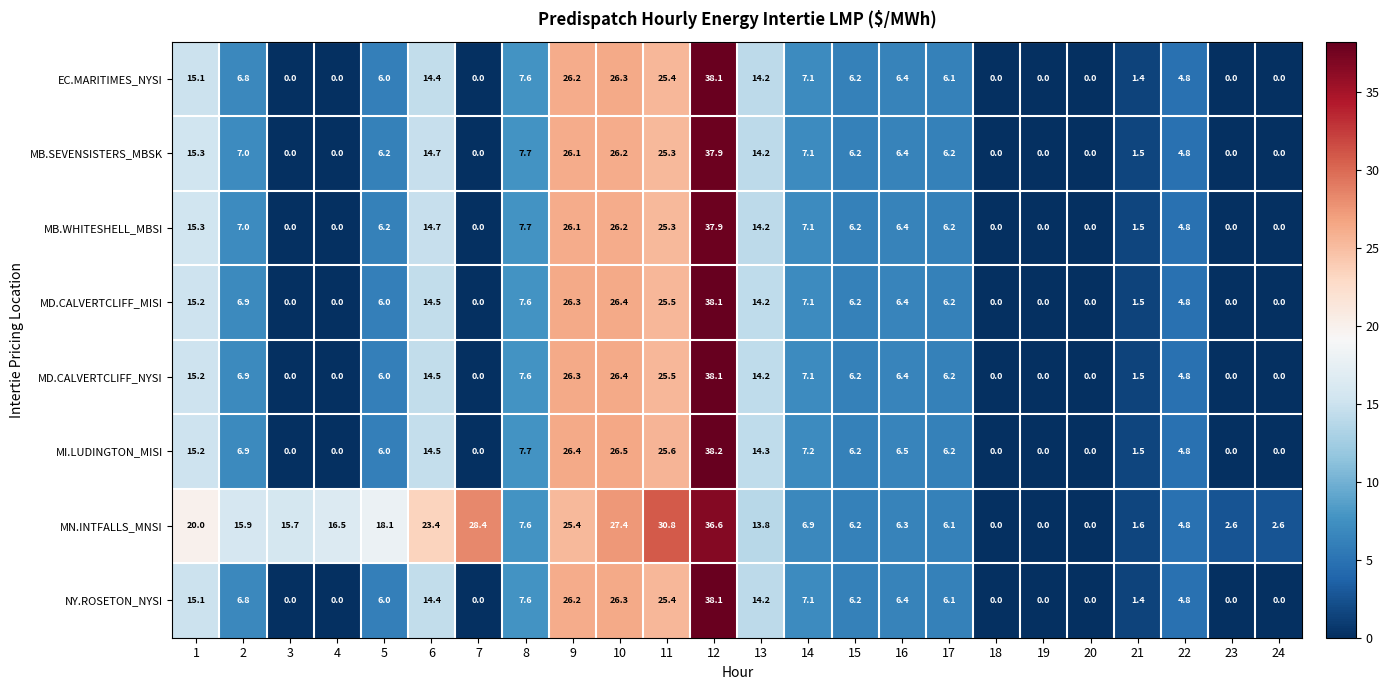

What is the difference between the maximum and minimum values in the NY.ROSETON_NYSI series?

38.1